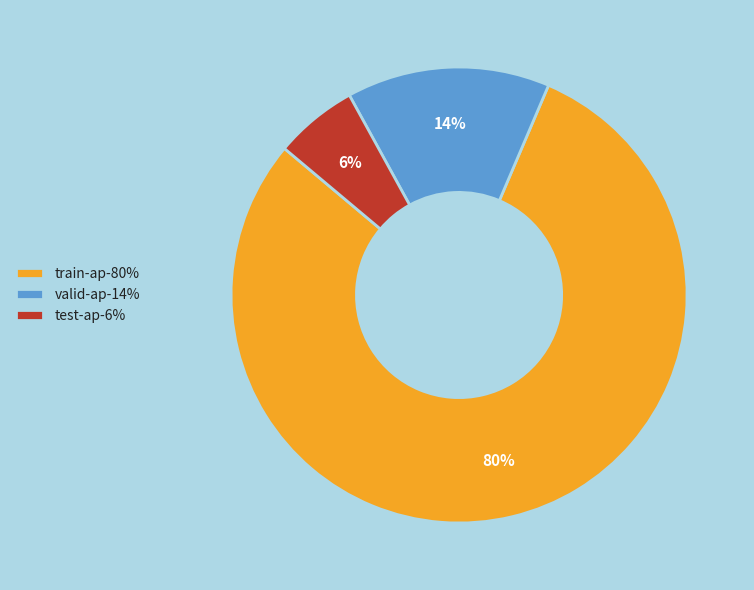

Which category has the smallest portion of the pie?

test-ap